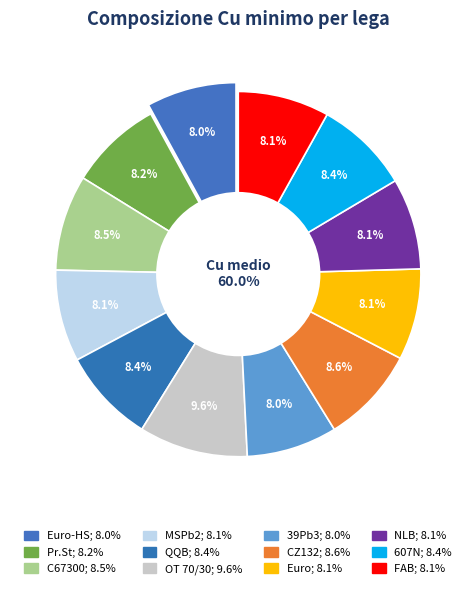

Is the sum of 39Pb3 and Pr.St greater than half?

No